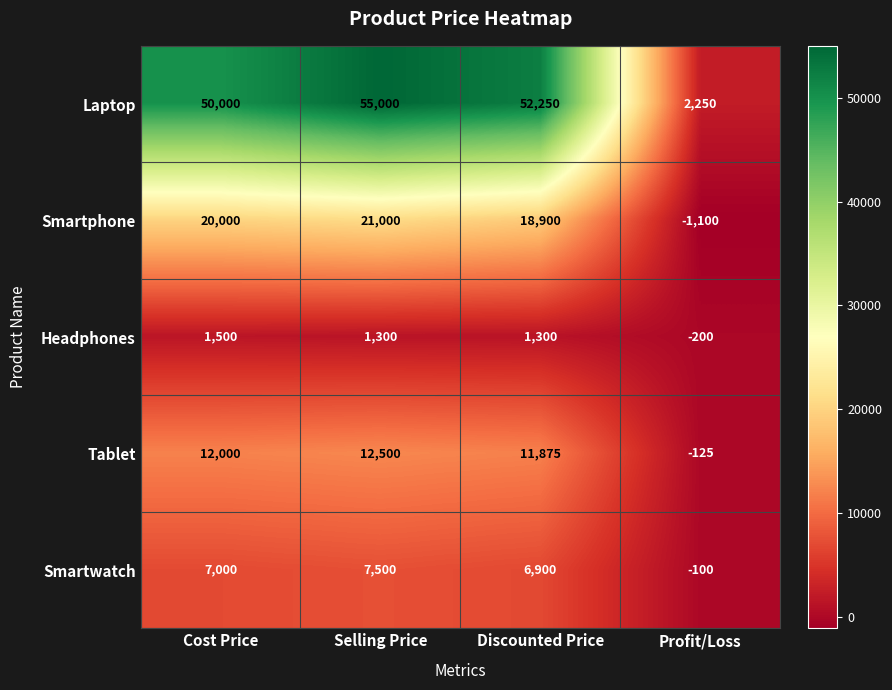

What is the total value across all series at Cost Price?

90500